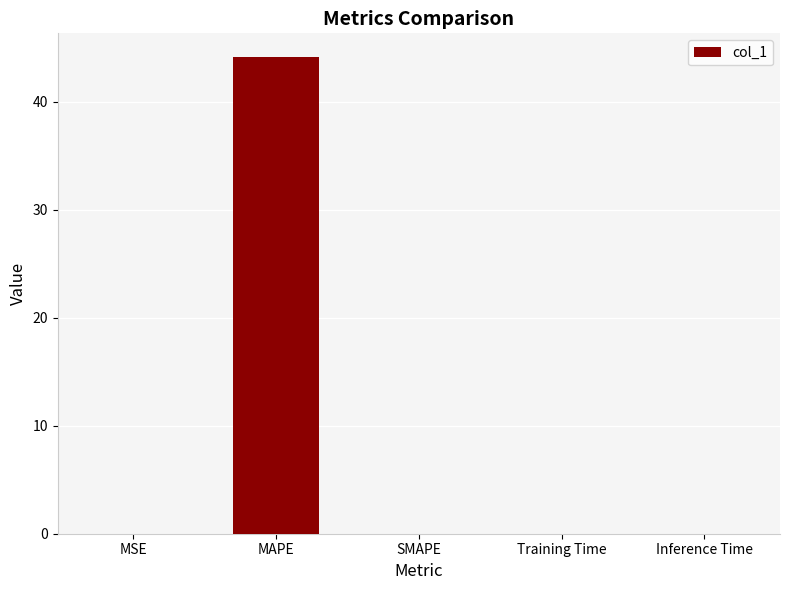

Between SMAPE and MAPE, which is larger?

MAPE